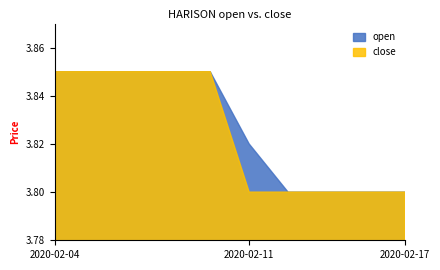

Which category has the highest value across all series?

2020-02-04